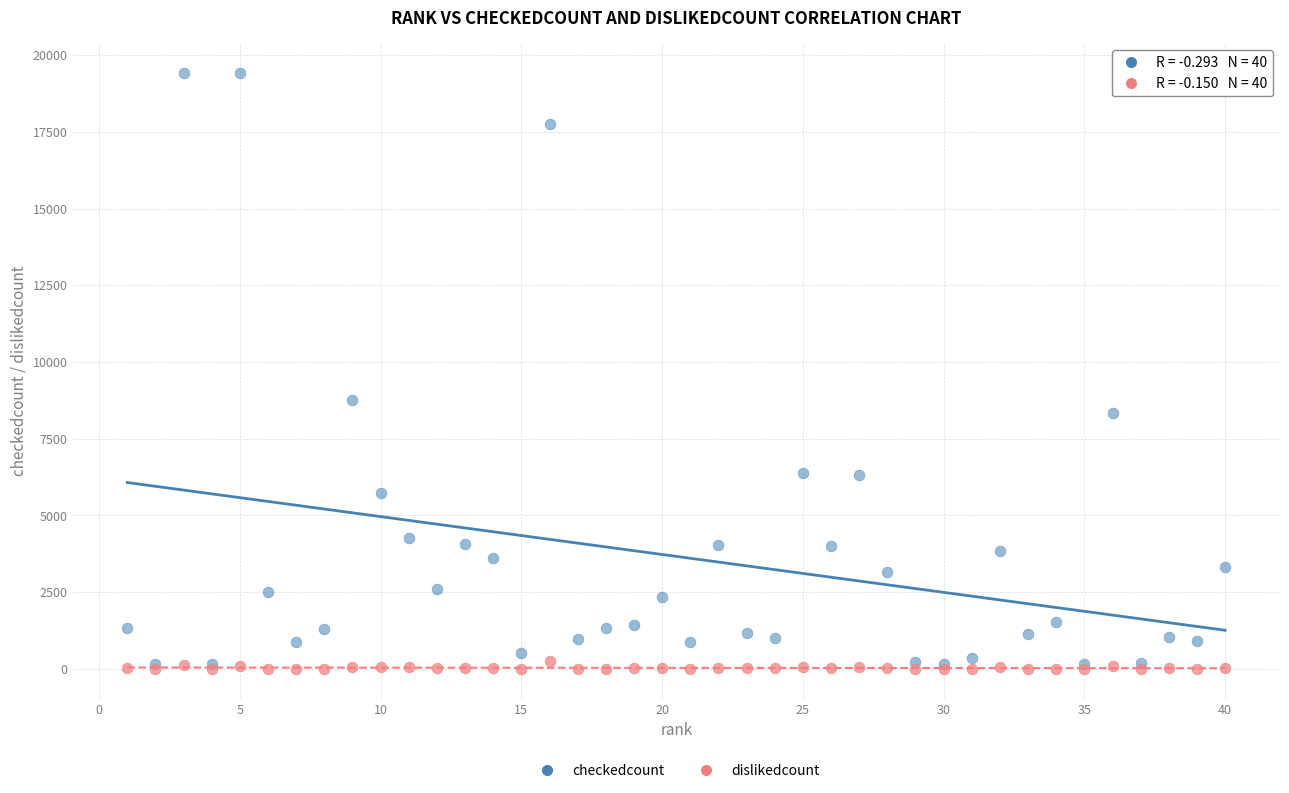

In the checkedcount series, what Y value is closest to 9779?

8763